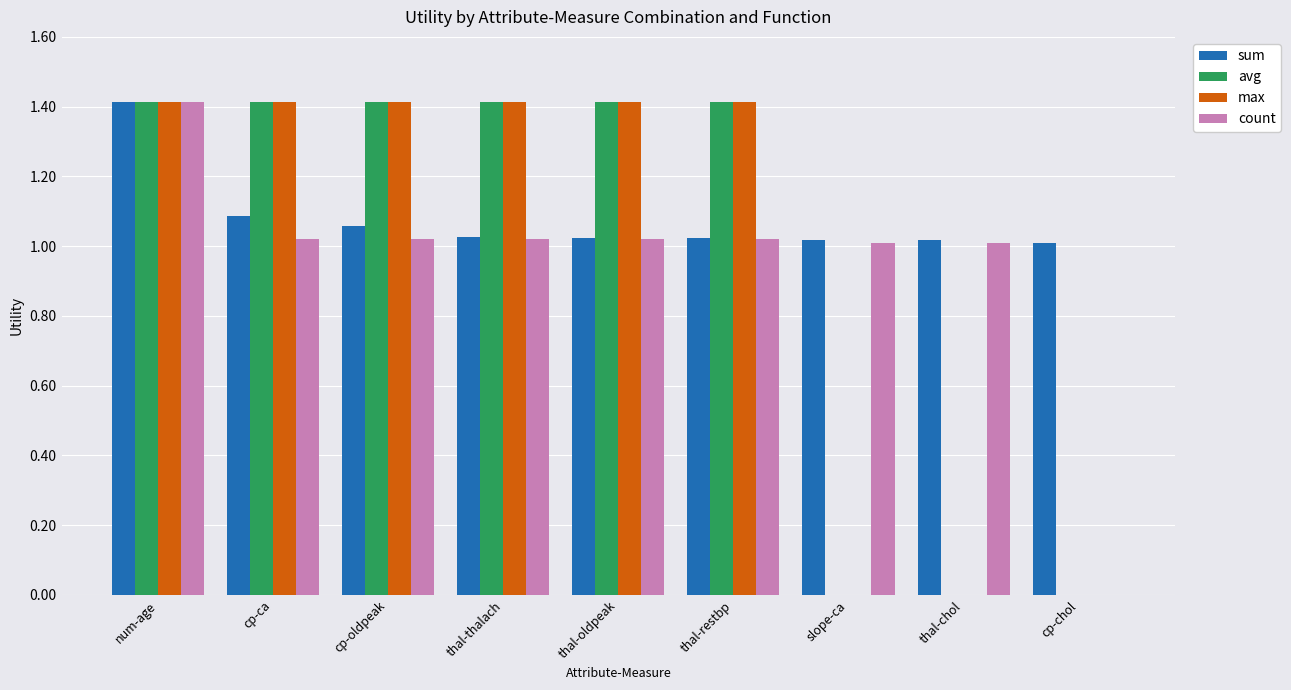

Which series has the largest total across all categories?

sum